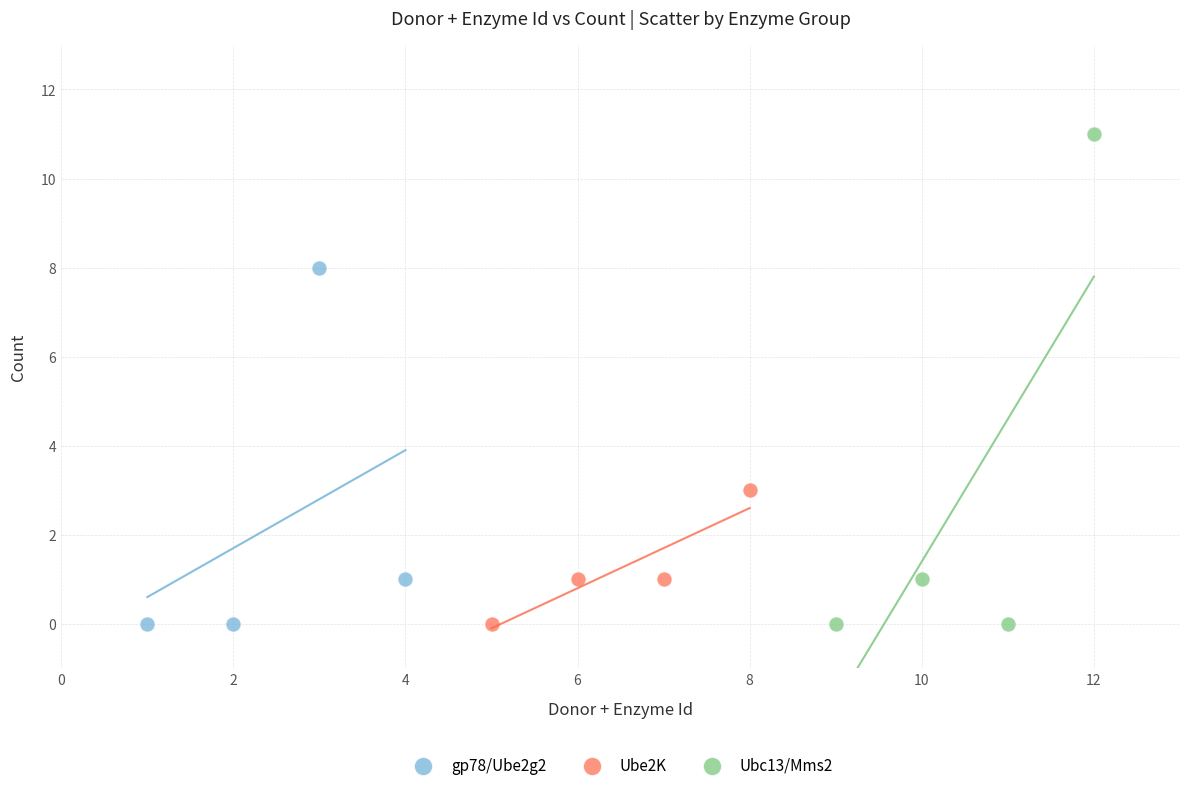

Which series reaches the maximum Y coordinate?

Ubc13/Mms2